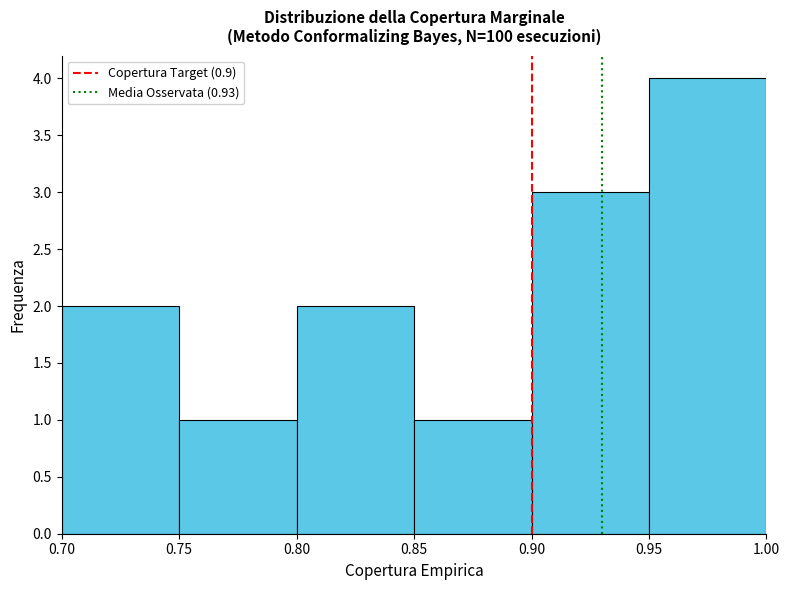

Reading left to right, list every bar in this chart as the range it spans on the x-axis followed by its height. The values are not printed on the chart, so give them approximately, as read against the axis.

0.70 to 0.75: 2
0.75 to 0.80: 1
0.80 to 0.85: 2
0.85 to 0.90: 1
0.90 to 0.95: 3
0.95 to 1.00: 4